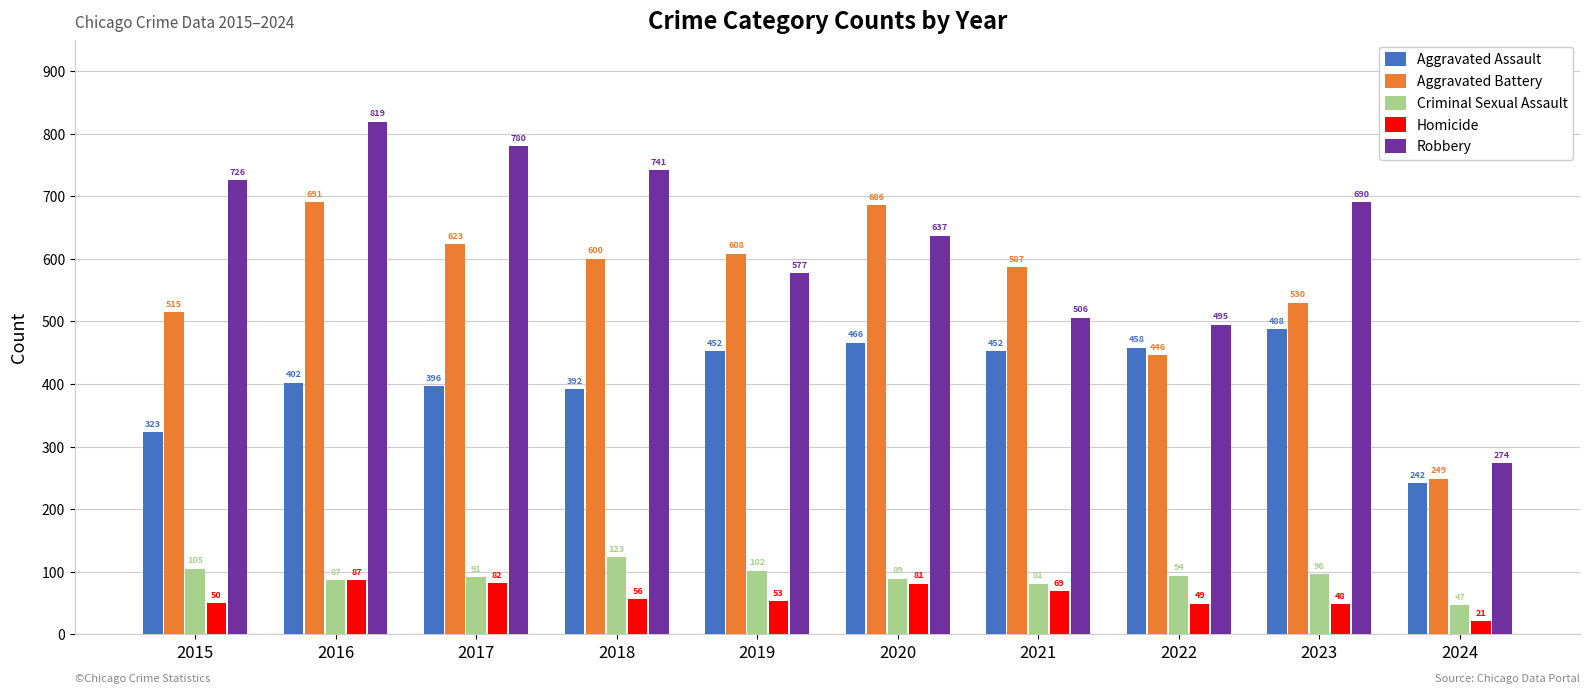

At how many categories does at least one series exceed 577?

8